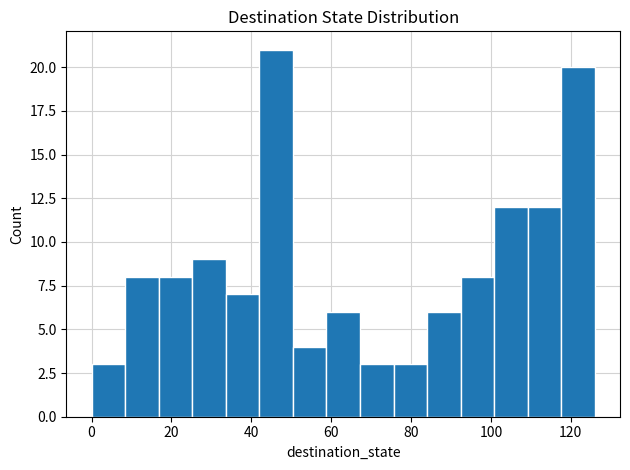

Reading left to right, list every bar in this chart as the range it spans on the x-axis followed by its height. Neither the bar edges nor the heights are printed on the chart, so give them approximately, as read against the axes.

0.0 to 8.4: 3
8.4 to 16.8: 8
16.8 to 25.2: 8
25.2 to 33.6: 9
33.6 to 42.0: 7
42.0 to 50.4: 21
50.4 to 58.8: 4
58.8 to 67.2: 6
67.2 to 75.6: 3
75.6 to 84.0: 3
84.0 to 92.4: 6
92.4 to 100.8: 8
100.8 to 109.2: 12
109.2 to 117.6: 12
117.6 to 126.0: 20